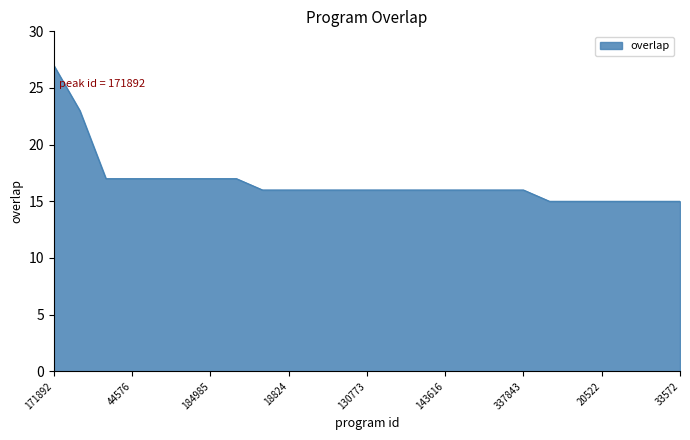

What is the maximum value shown in the chart?

27